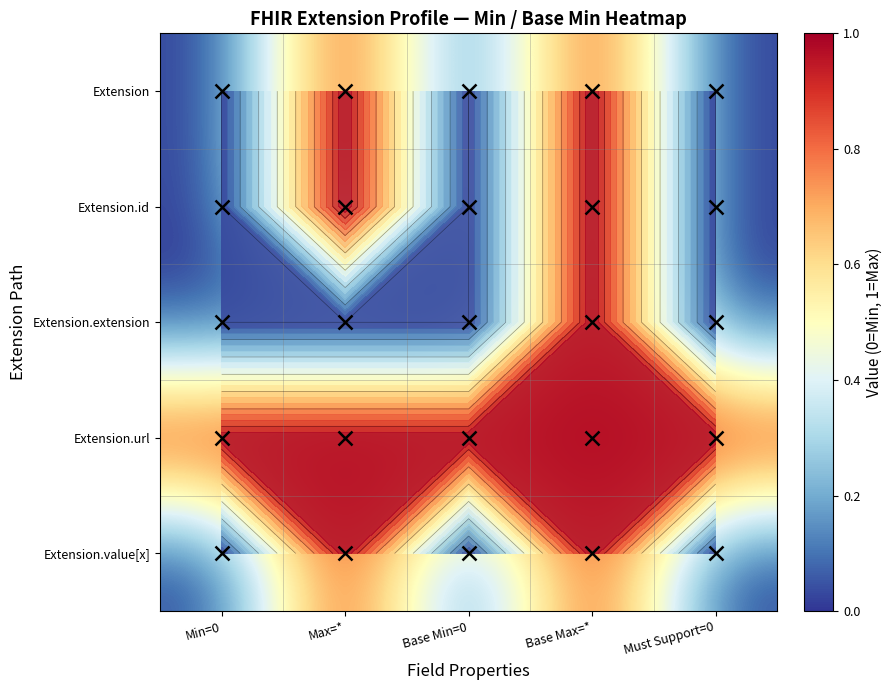

Between Base Min=0 and Must Support=0, which is larger?

Base Min=0